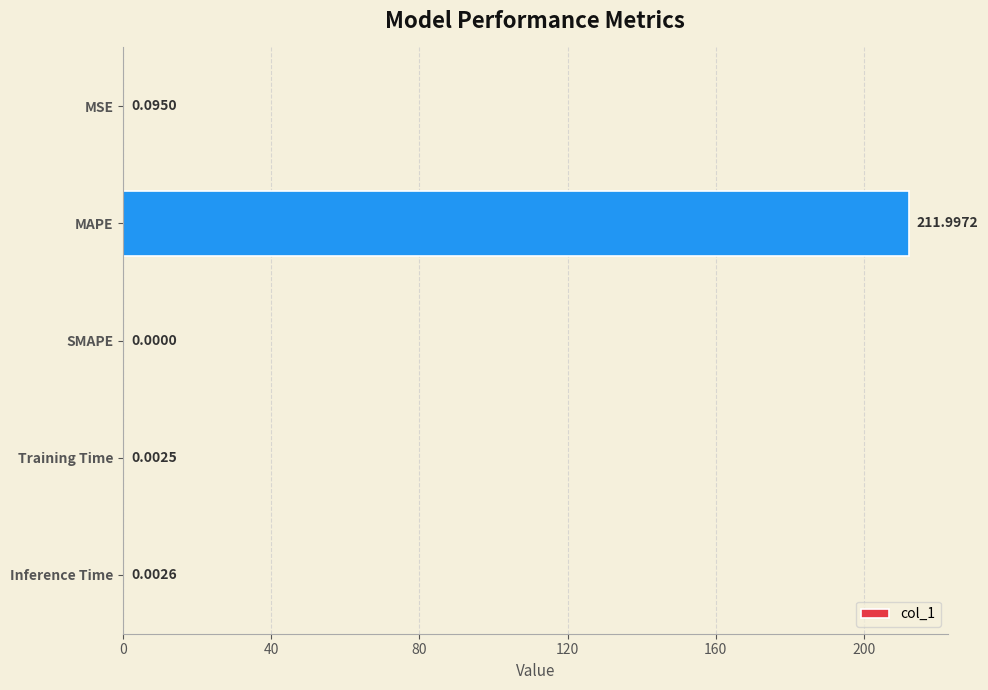

What is the sum of all values?

212.1